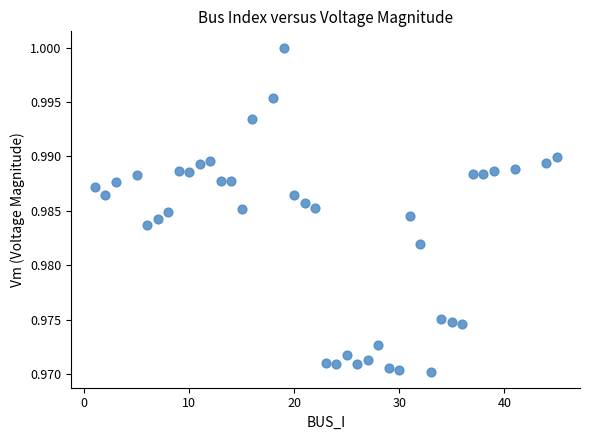

What is the range of X values (max minus min)?

44.0